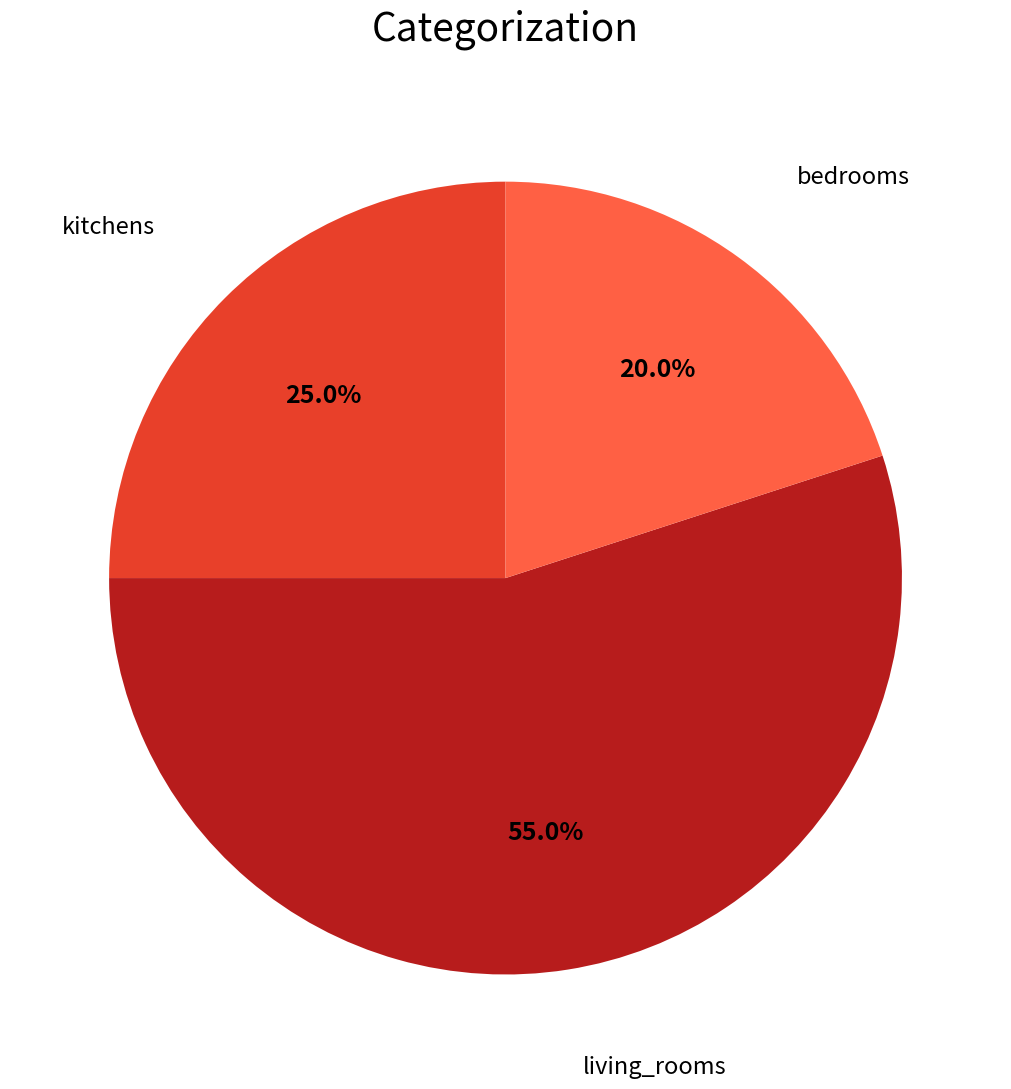

What is the ratio of the value at kitchens to the value at living_rooms?

0.5